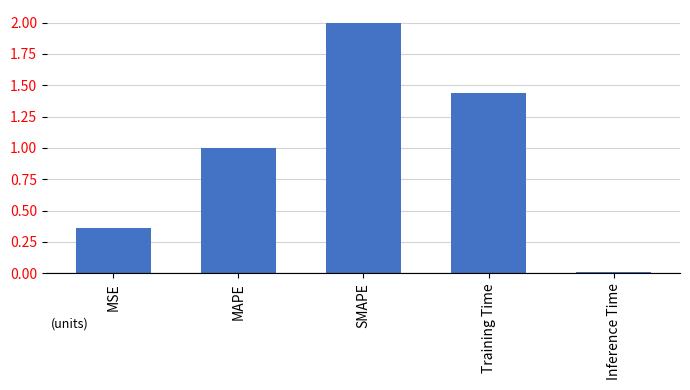

Between MSE and SMAPE, which is larger?

SMAPE